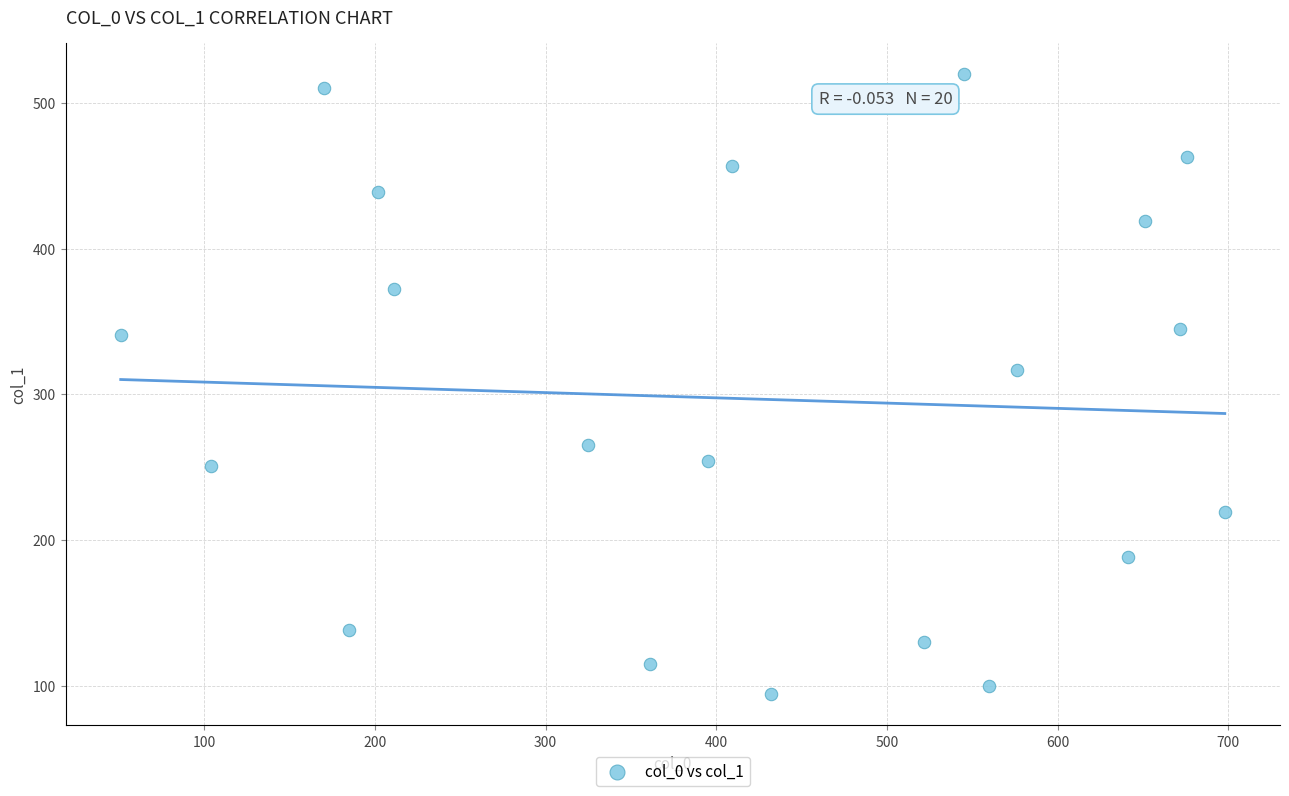

What Y value in the scatter plot is closest to 307?

317